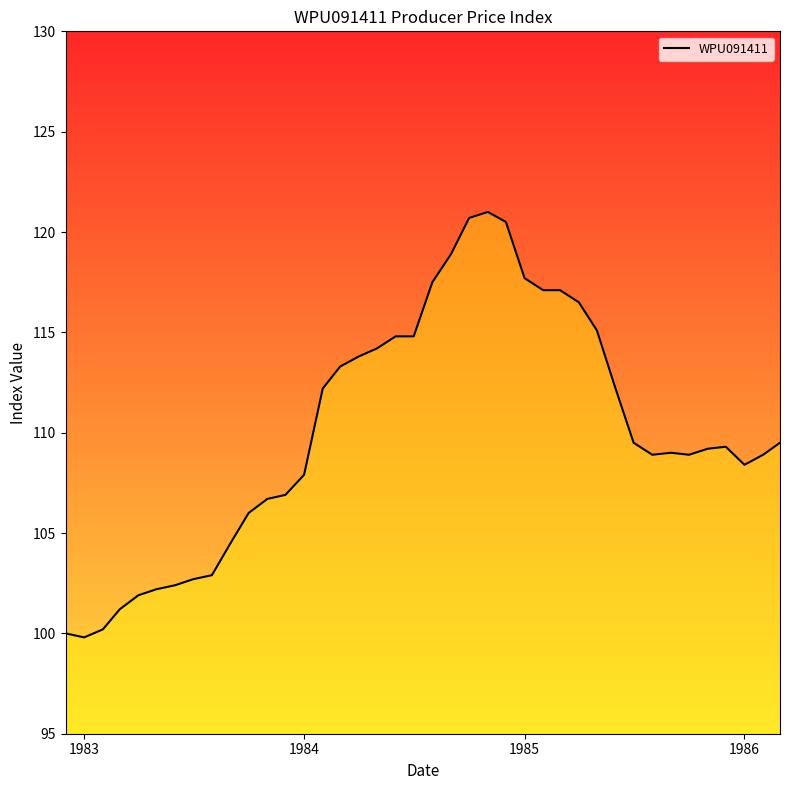

What is the maximum value shown in the chart?

121.0